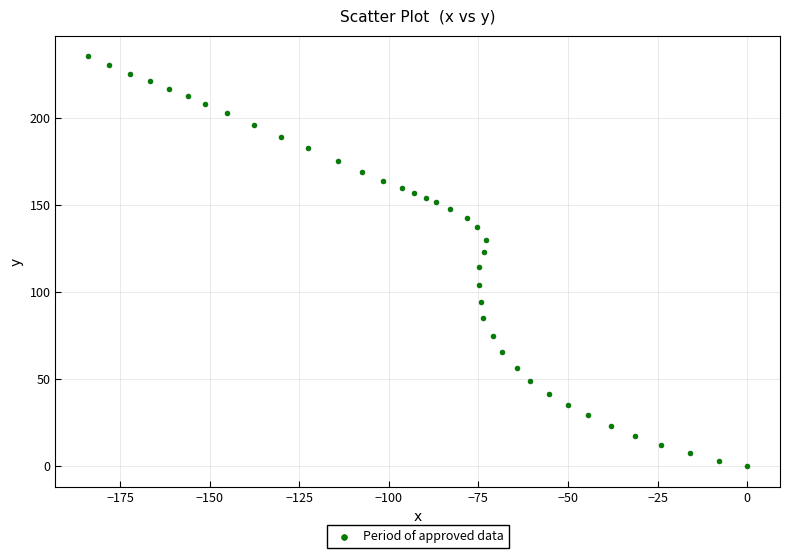

What Y value in the scatter plot is closest to 117?

114.4